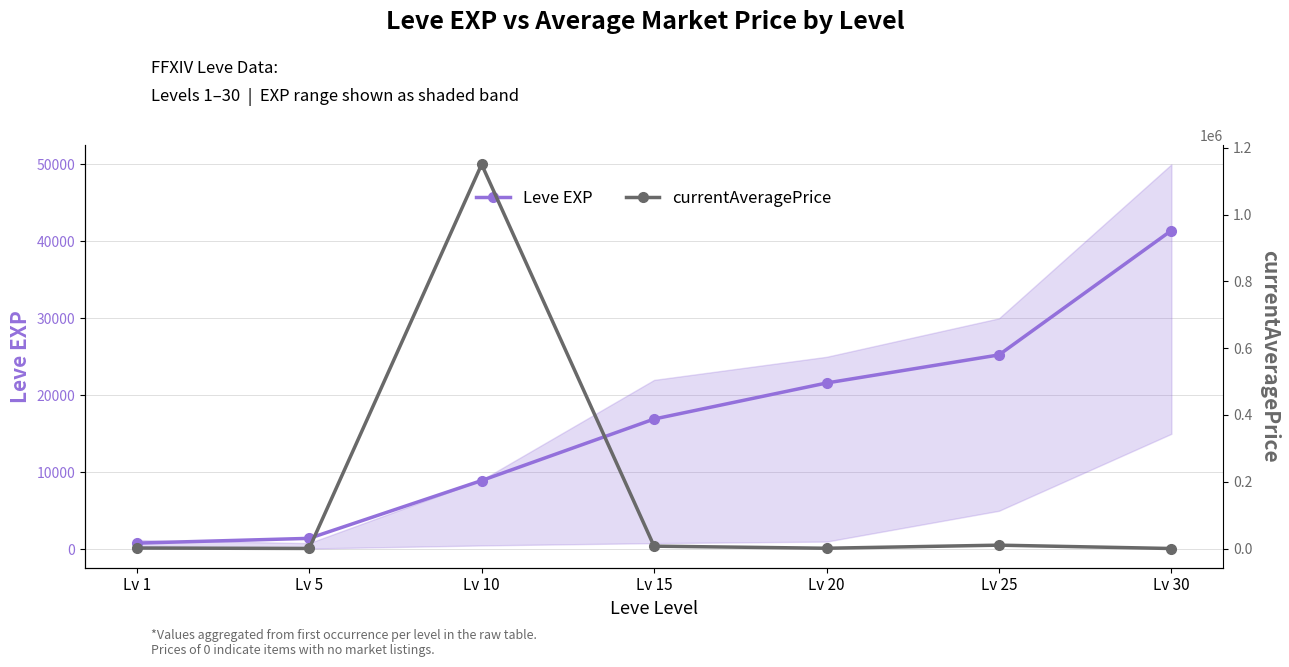

Is it true that currentAveragePrice equals 219.6 at Lv 5?

True